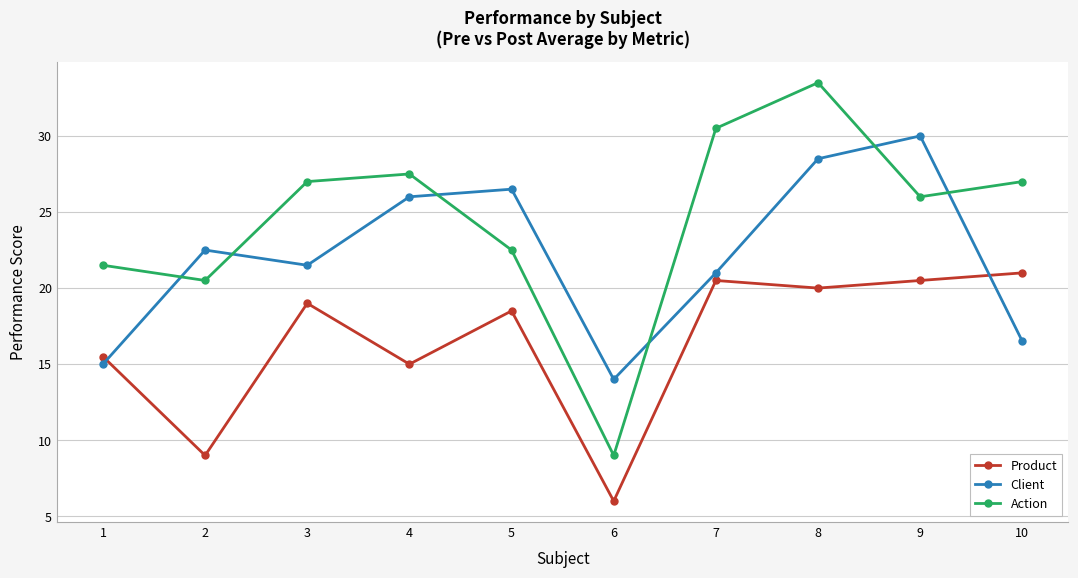

Reading left to right, list all the values displayed in this chart.

Product: 15.5	9.0	19.0	15.0	18.5	6.0	20.5	20.0	20.5	21.0
Client: 15.0	22.5	21.5	26.0	26.5	14.0	21.0	28.5	30.0	16.5
Action: 21.5	20.5	27.0	27.5	22.5	9.0	30.5	33.5	26.0	27.0